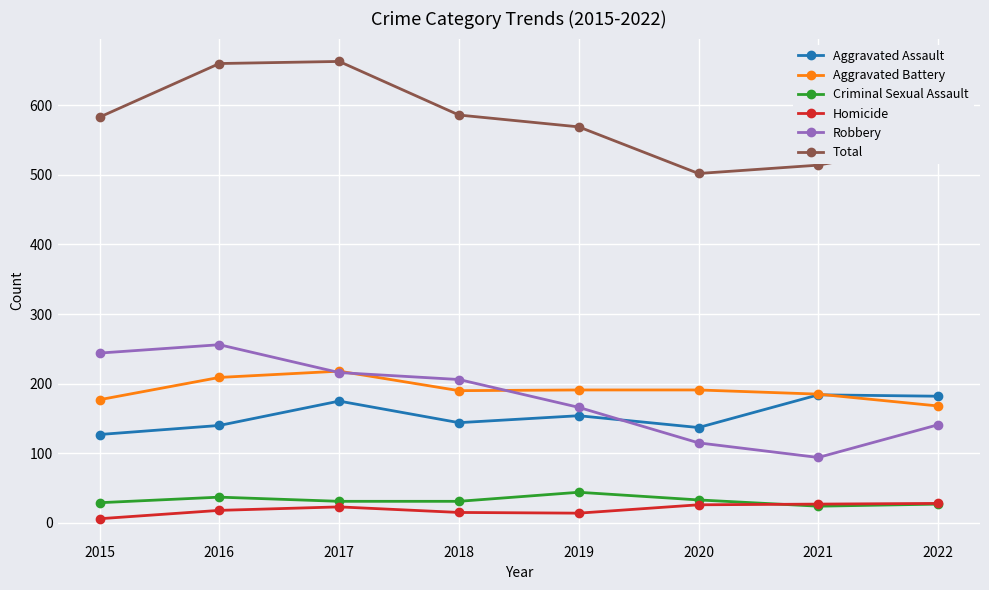

What is the sum of the Aggravated Battery values at 2022 and 2021?

353